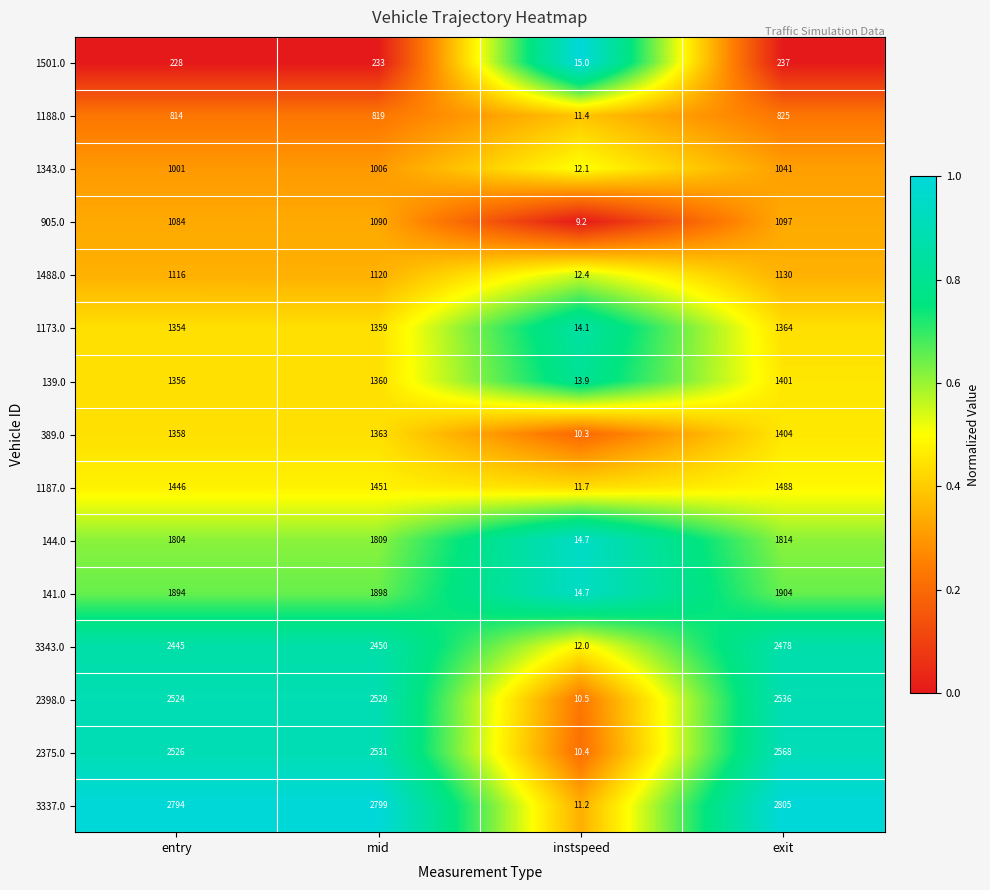

What is the difference between the maximum and second lowest values in the 2398.0 series?

12.0